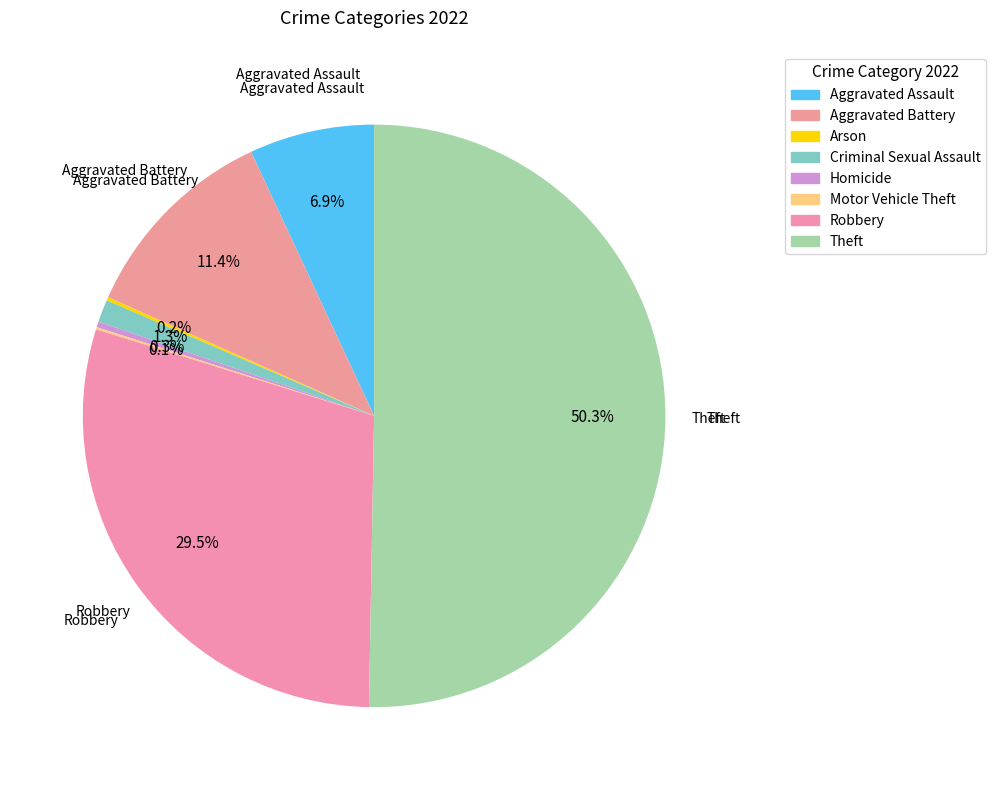

How many slices are in this pie chart?

8